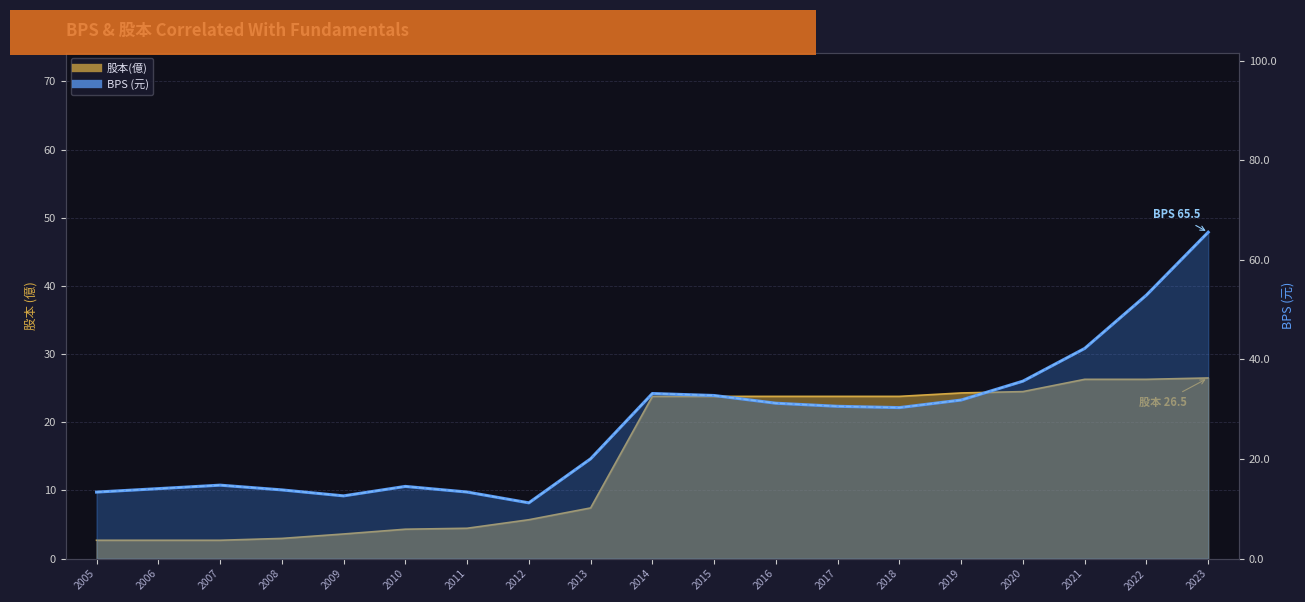

At how many categories does at least one series exceed 14?

14